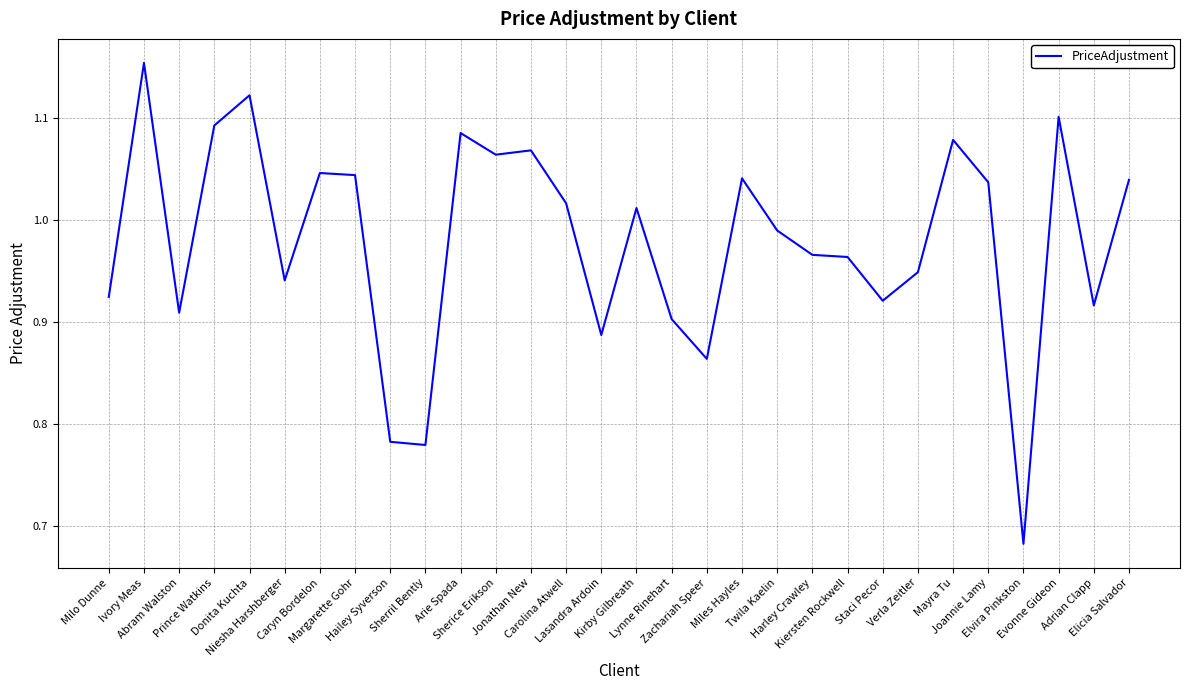

Does the chart display data point markers on the line(s)?

No